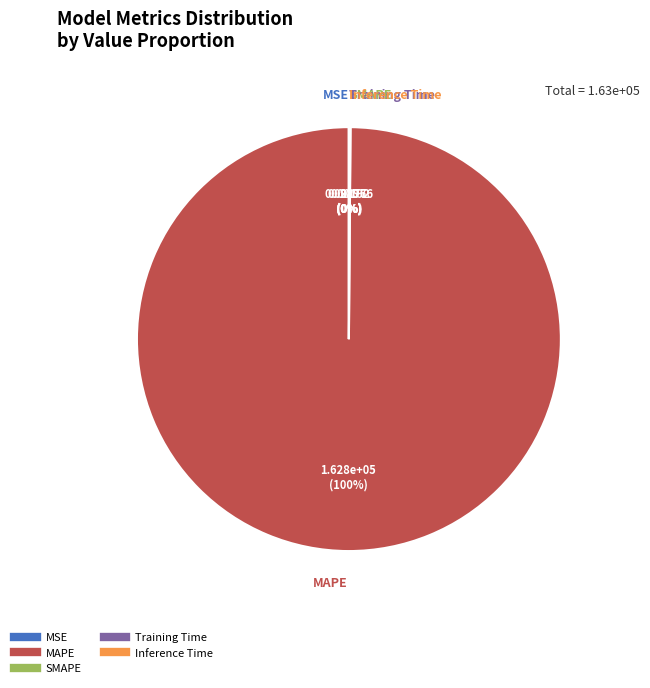

Which slice represents more than half of the pie?

MAPE